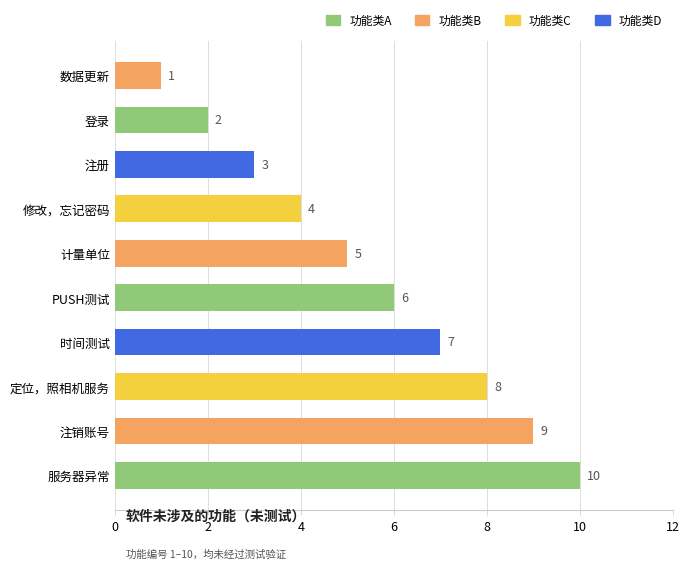

How many data points does each series have?

10